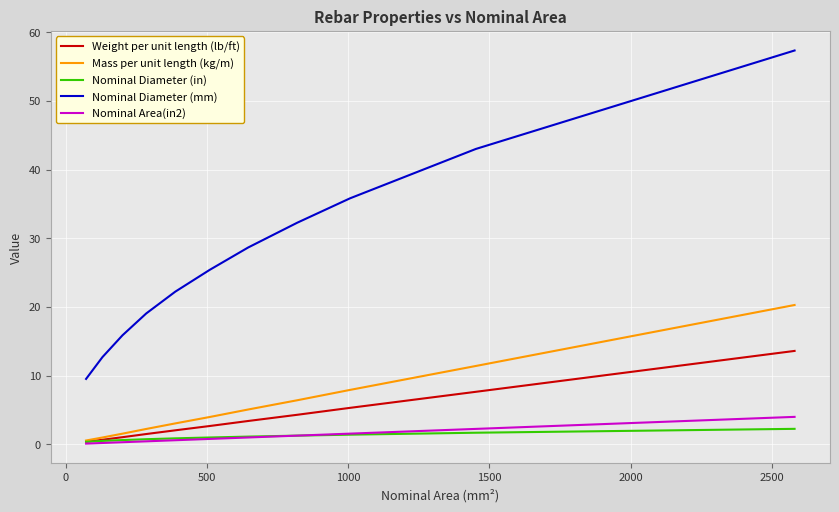

True or false: Nominal Diameter (mm) and Nominal Area(in2) intersect in this chart.

False